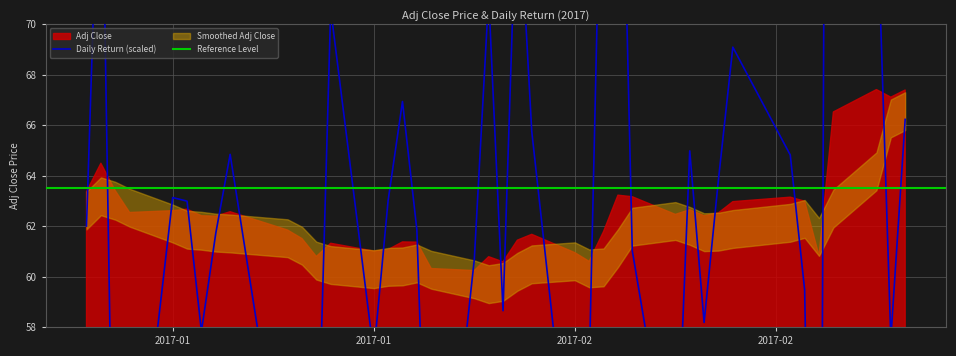

What is the greatest value displayed?

155.8